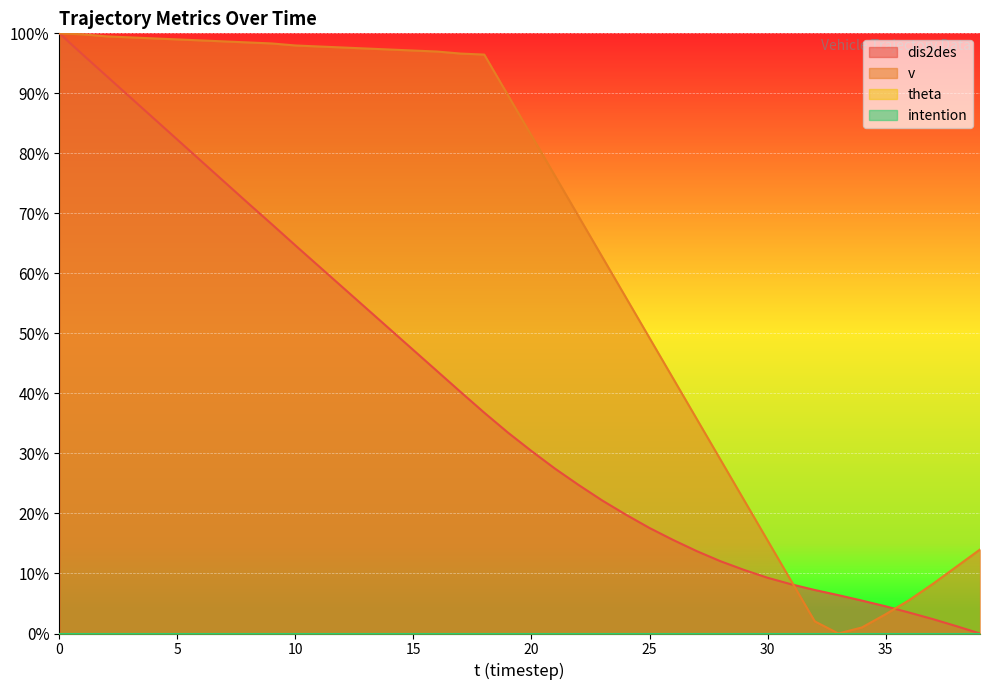

True or false: v and dis2des intersect in this chart.

True